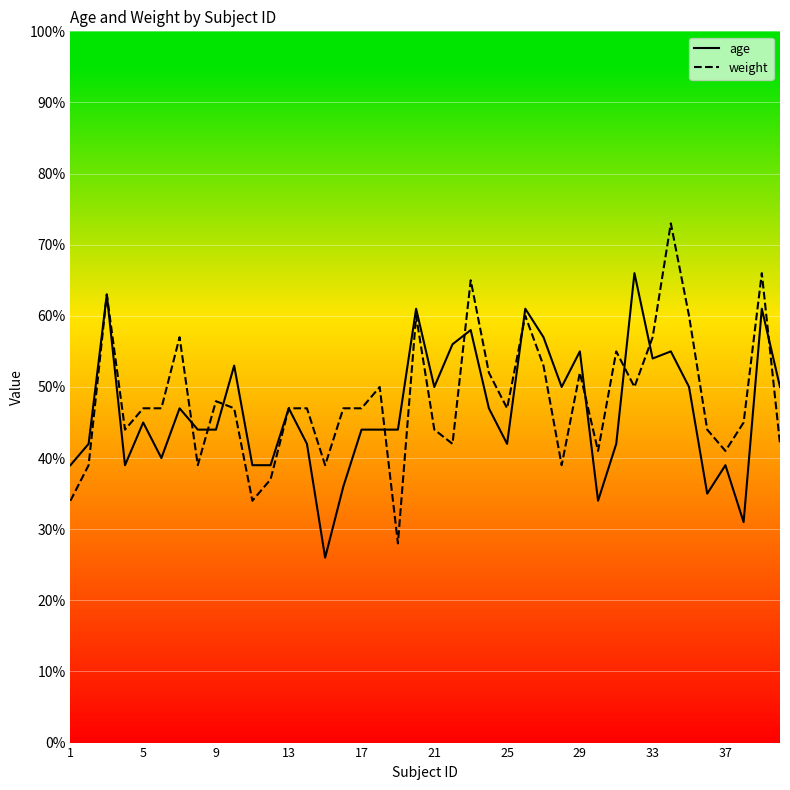

Does the chart display data point markers on the line(s)?

No